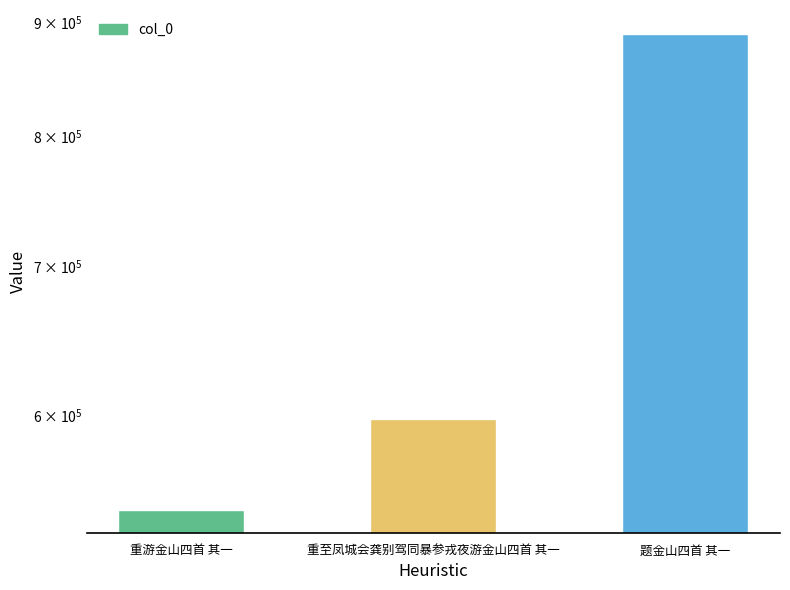

The chart shows a value of 544780 at 重游金山四首 其一. True or false?

True